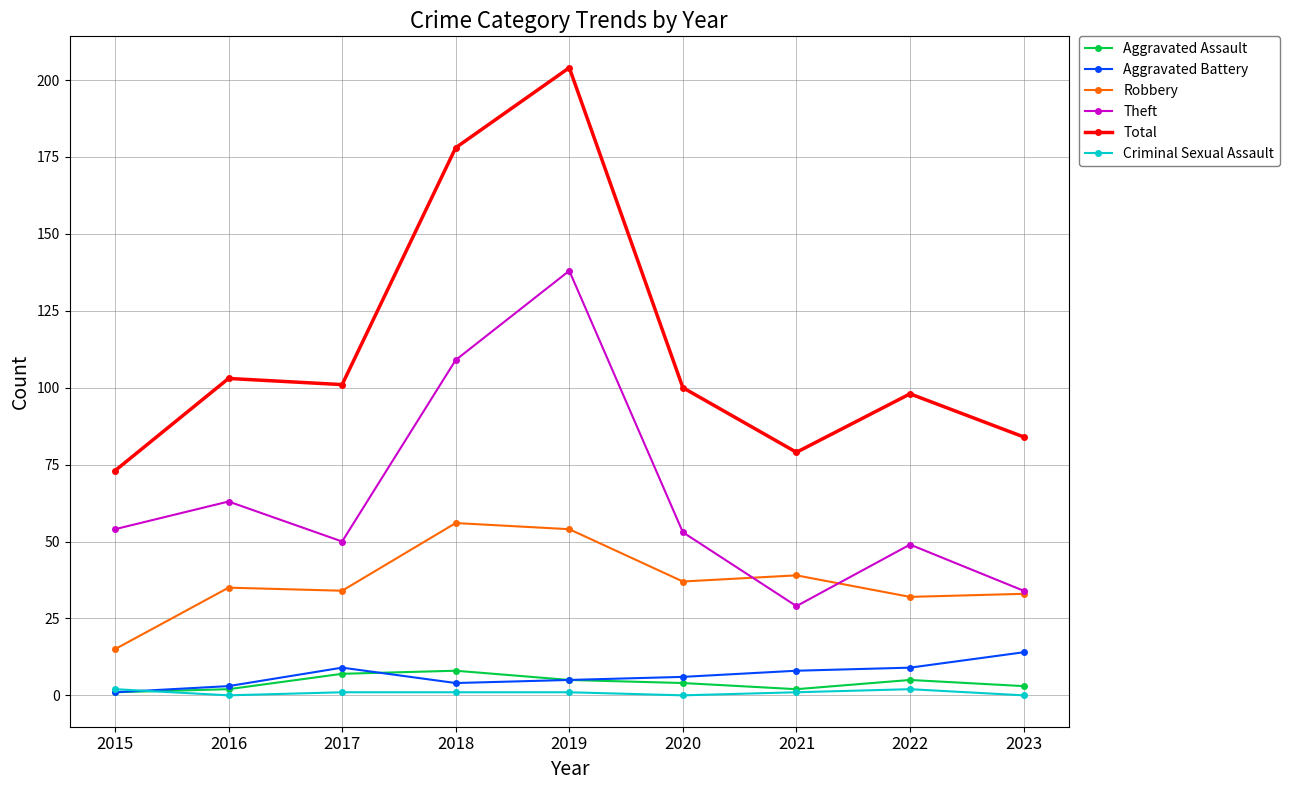

Where is the first local maximum for Theft?

2016